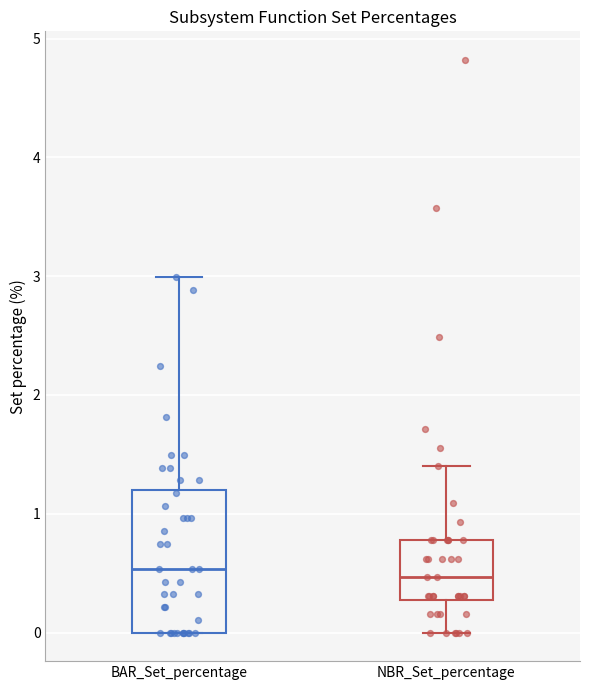

Where is the upper edge of the box for NBR_Set_percentage on the y-axis? The values are not printed on the chart, so give them approximately, as read against the axis.

0.8